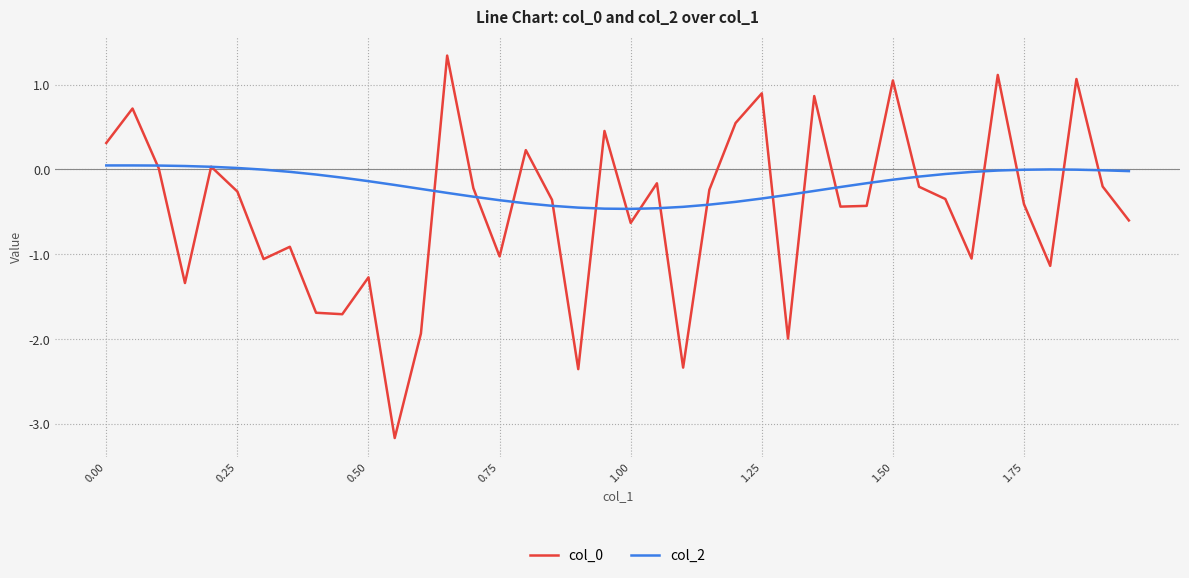

What is the greatest value displayed?

1.3